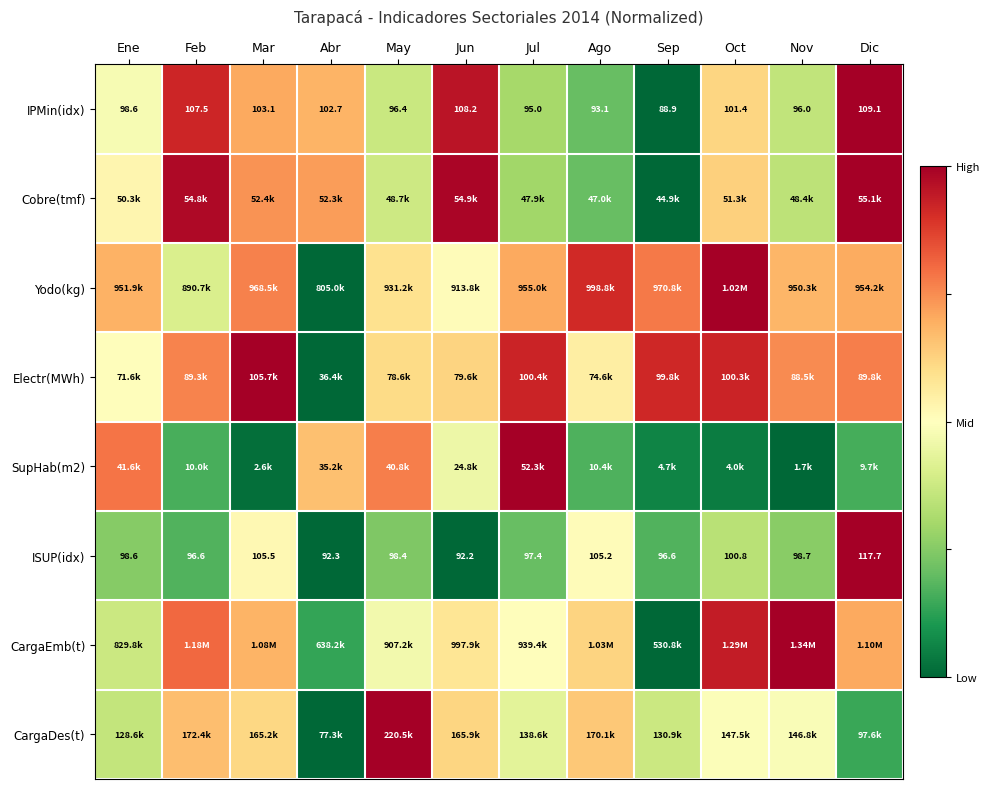

At which label does ISUP(idx) reach its minimum?

Jun